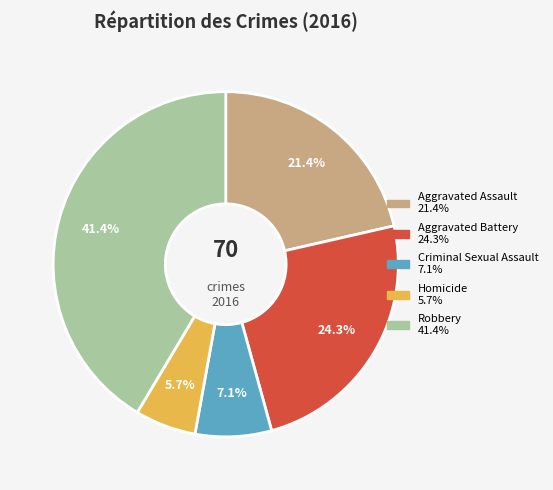

How many segments does this pie chart have?

5